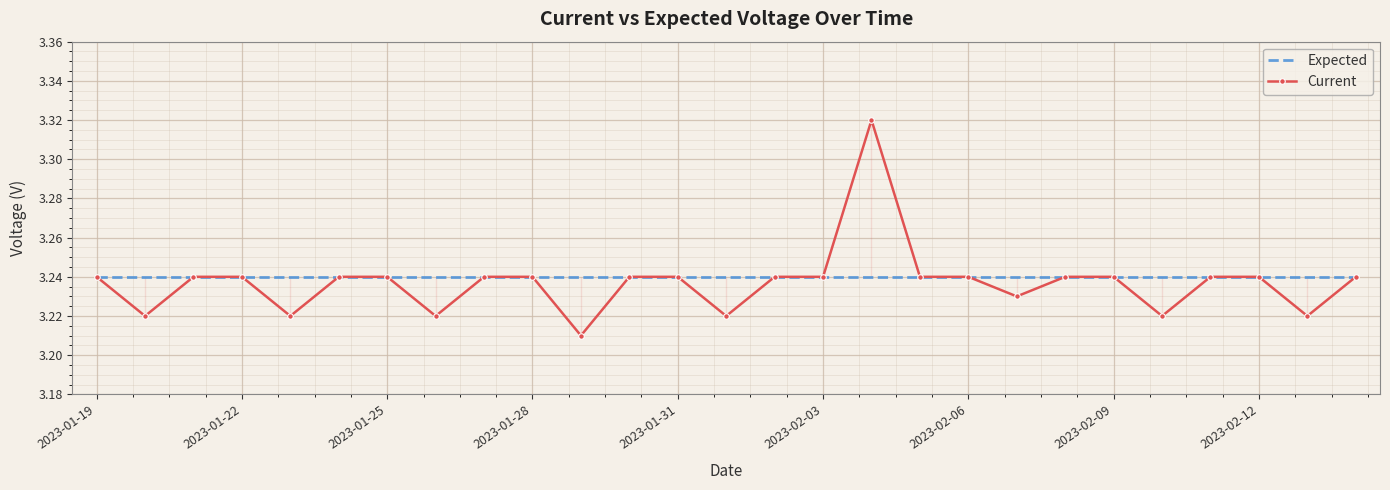

List the series in order of their peak value, highest first.

Current, Expected